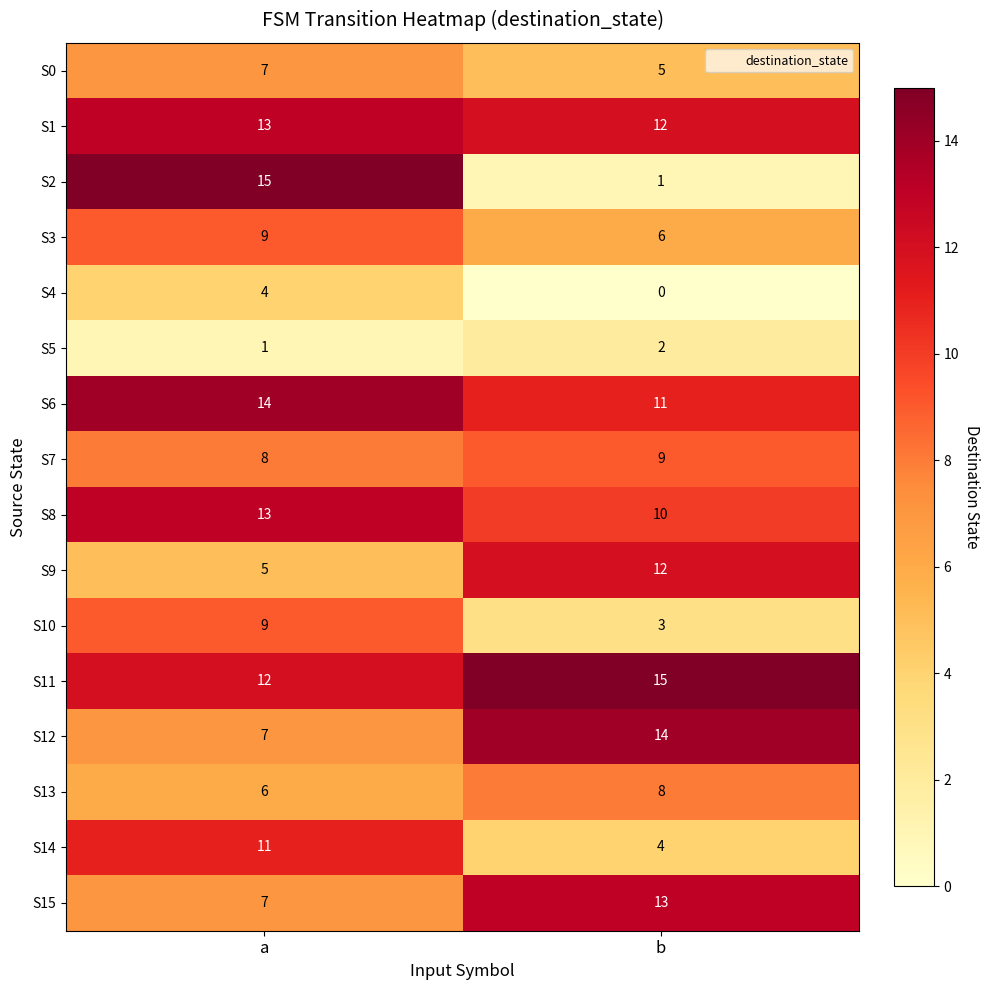

Which series has the largest range (max minus min)?

S2